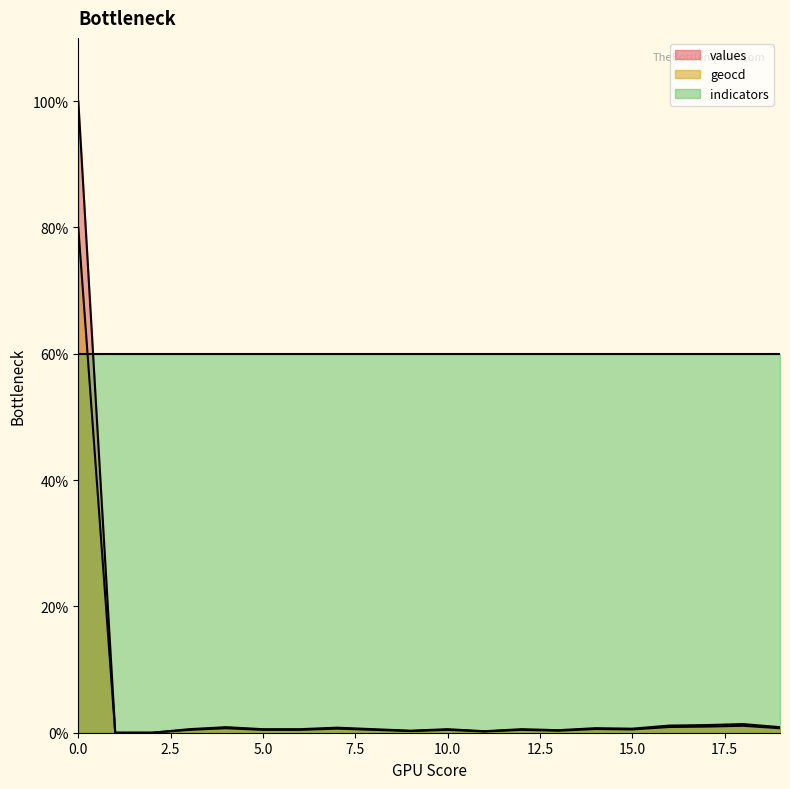

What is the sum of the geocd values at 2 and 3?

0.5